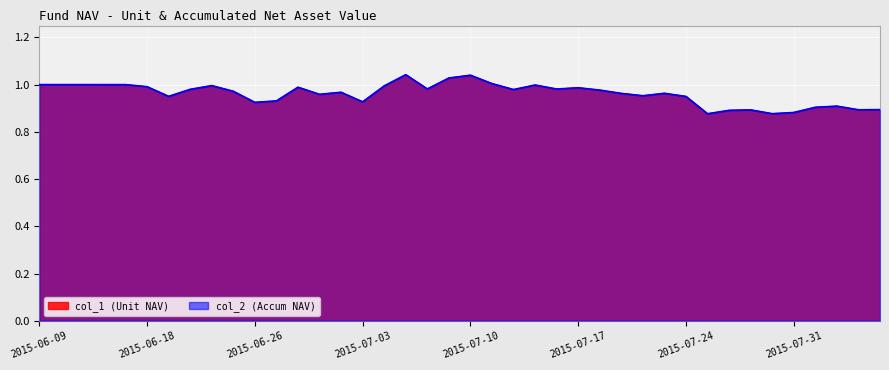

List the labels in order of col_2 (Accum NAV) value, largest first.

2015-07-07, 2015-07-10, 2015-07-09, 2015-07-13, 2015-06-09, 2015-06-12, 2015-06-15, 2015-06-16, 2015-06-17, 2015-07-15, 2015-06-24, 2015-07-06, 2015-06-18, 2015-06-30, 2015-07-17, 2015-07-08, 2015-07-16, 2015-06-23, 2015-07-14, 2015-07-20, 2015-06-25, 2015-07-02, 2015-07-23, 2015-07-21, 2015-07-01, 2015-07-22, 2015-06-19, 2015-07-24, 2015-06-29, 2015-07-03, 2015-06-26, 2015-08-04, 2015-08-03, 2015-08-06, 2015-08-05, 2015-07-29, 2015-07-28, 2015-07-31, 2015-07-30, 2015-07-27